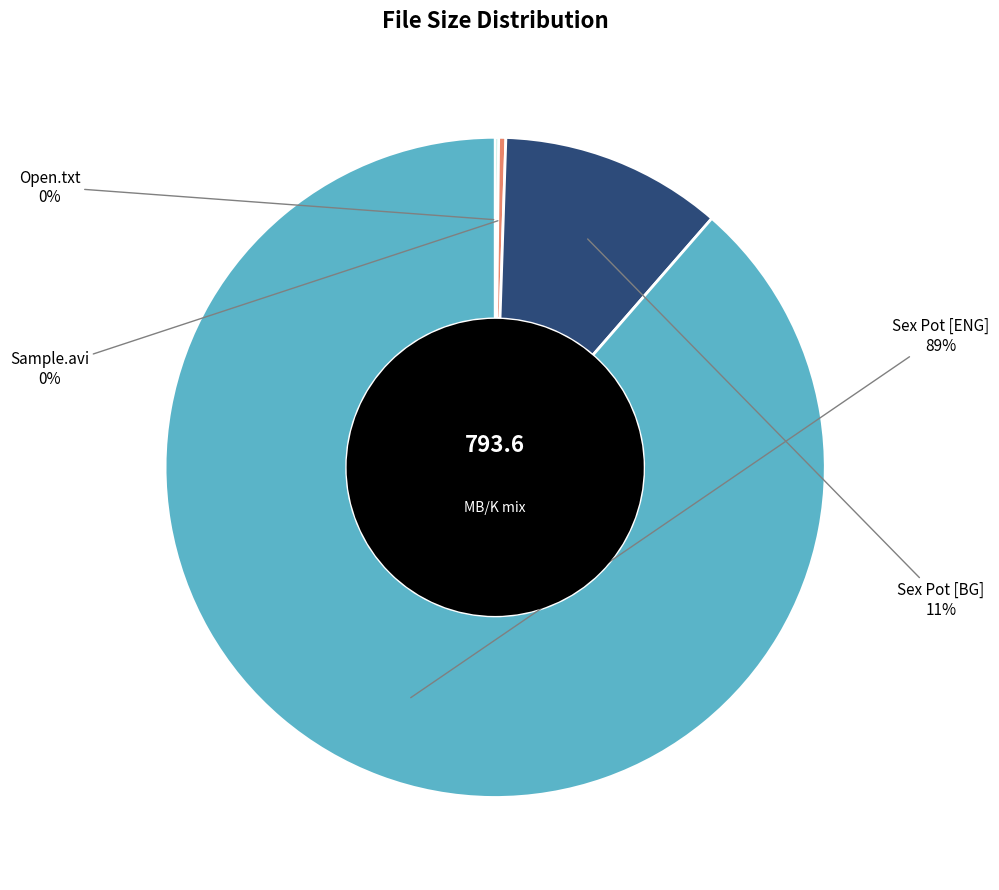

Does any single category account for the majority?

Yes